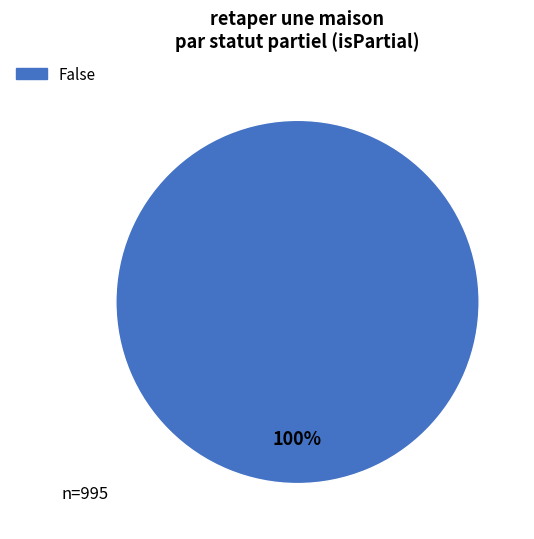

Is there a majority slice in this chart?

Yes